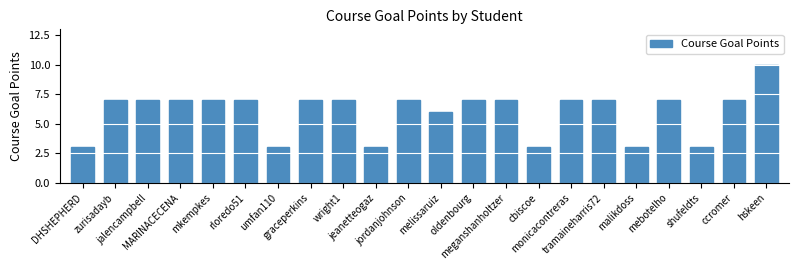

The chart shows a value of 2 at zurisadayb. True or false?

False